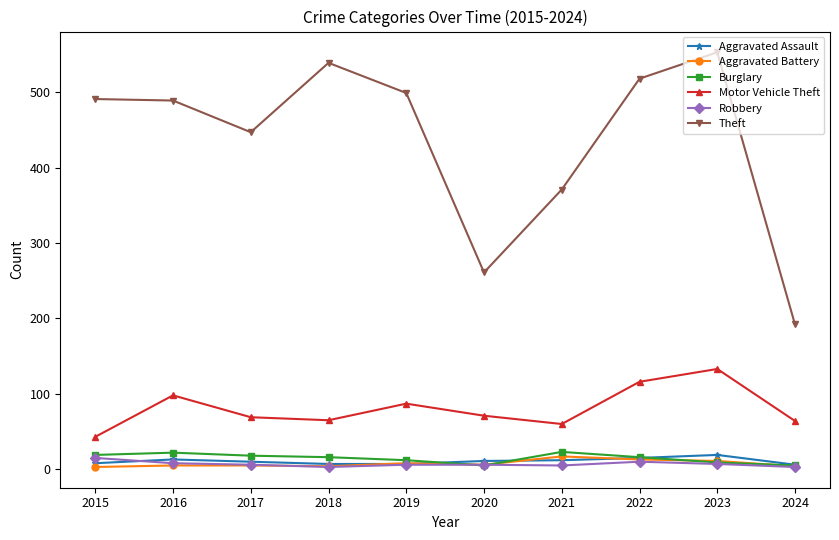

Which series has the largest total across all categories?

Theft